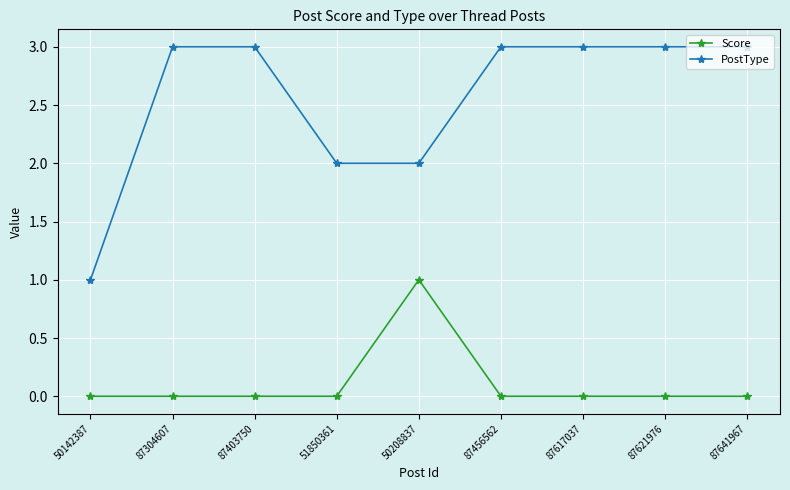

True or false: PostType and Score intersect in this chart.

False